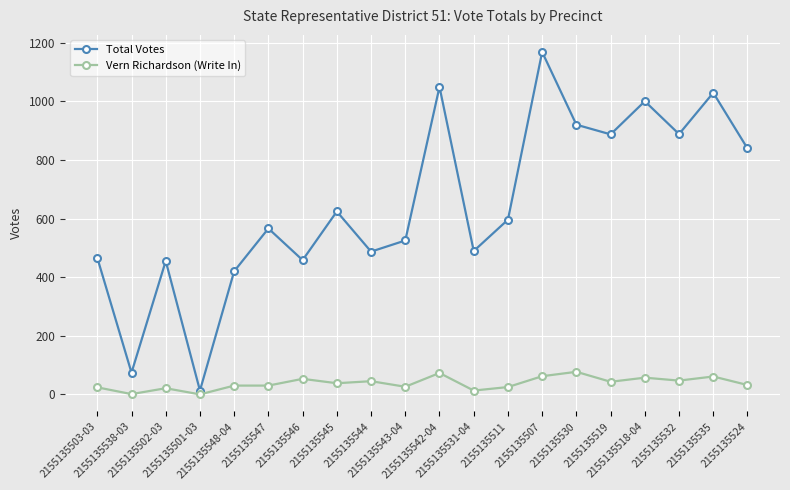

Which series has the largest total across all categories?

Total Votes